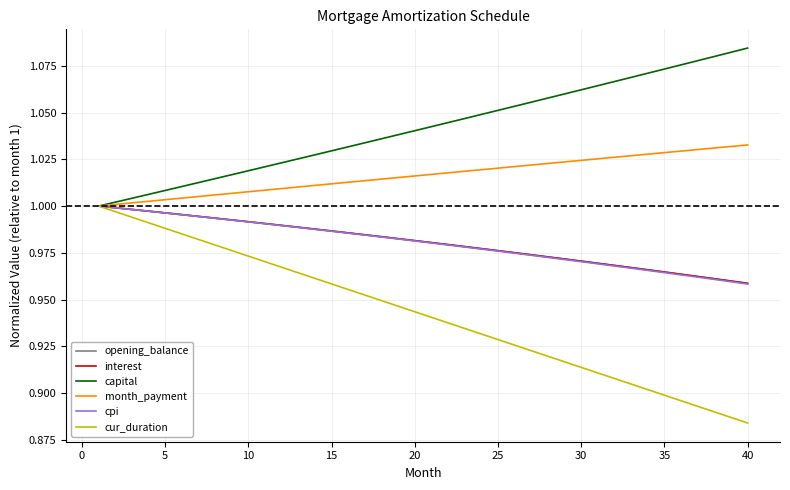

Does the chart display data point markers on the line(s)?

No